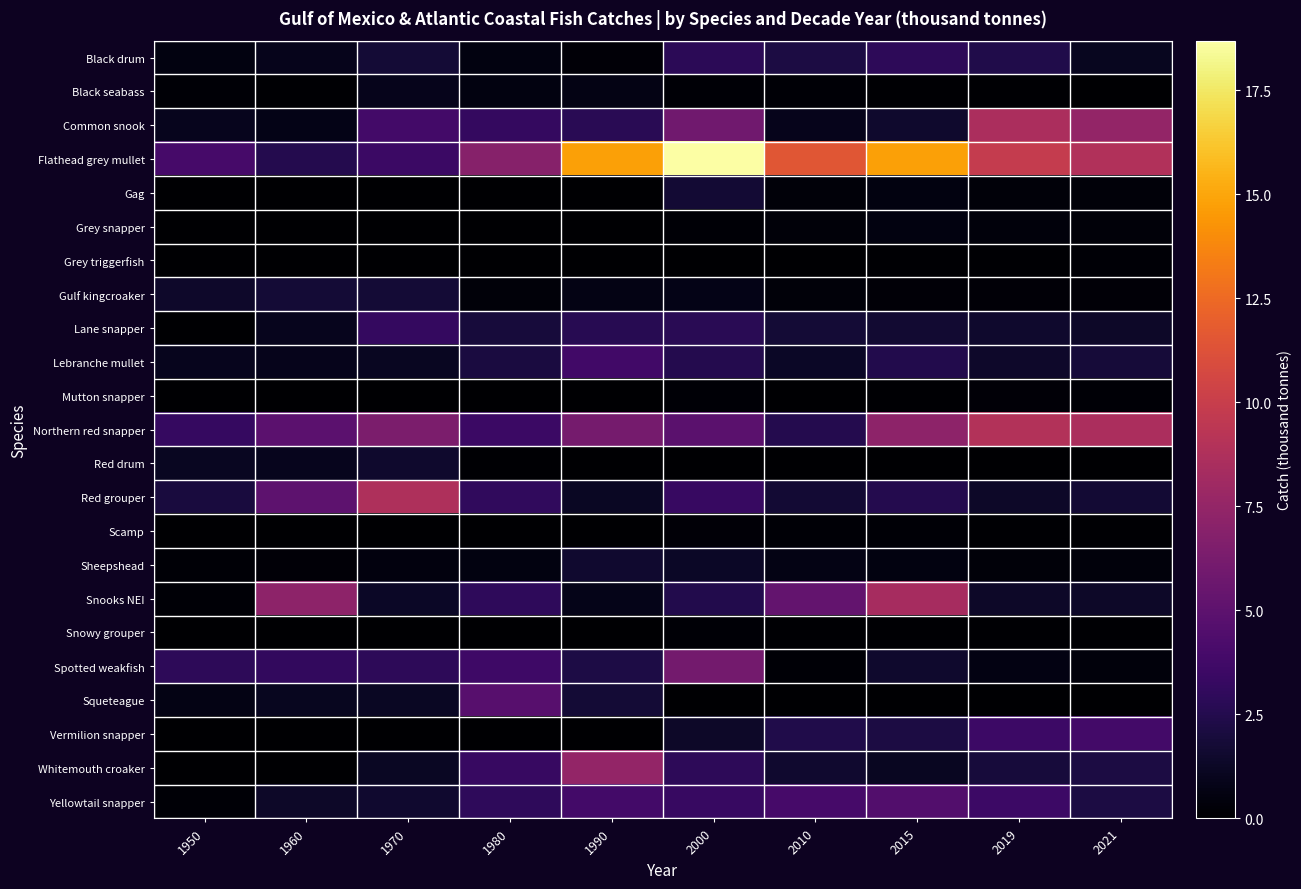

Which series changed the most between 1970 and 2010?

Flathead grey mullet